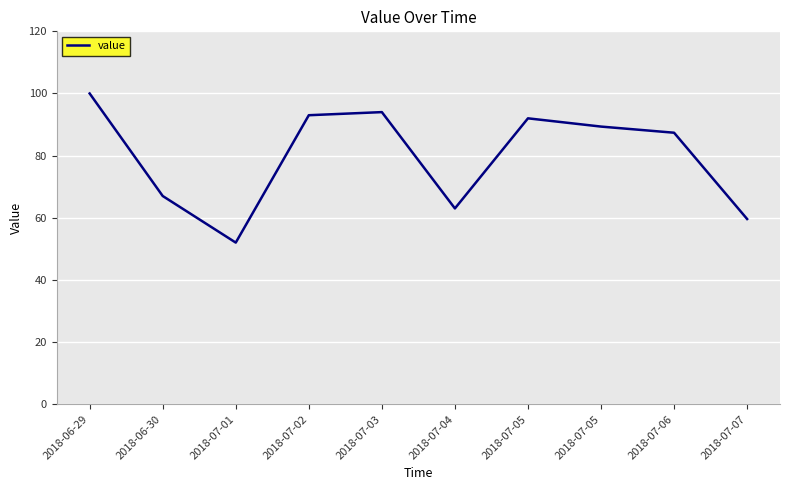

How many points are higher than both their immediate neighbors (excluding endpoints)?

2